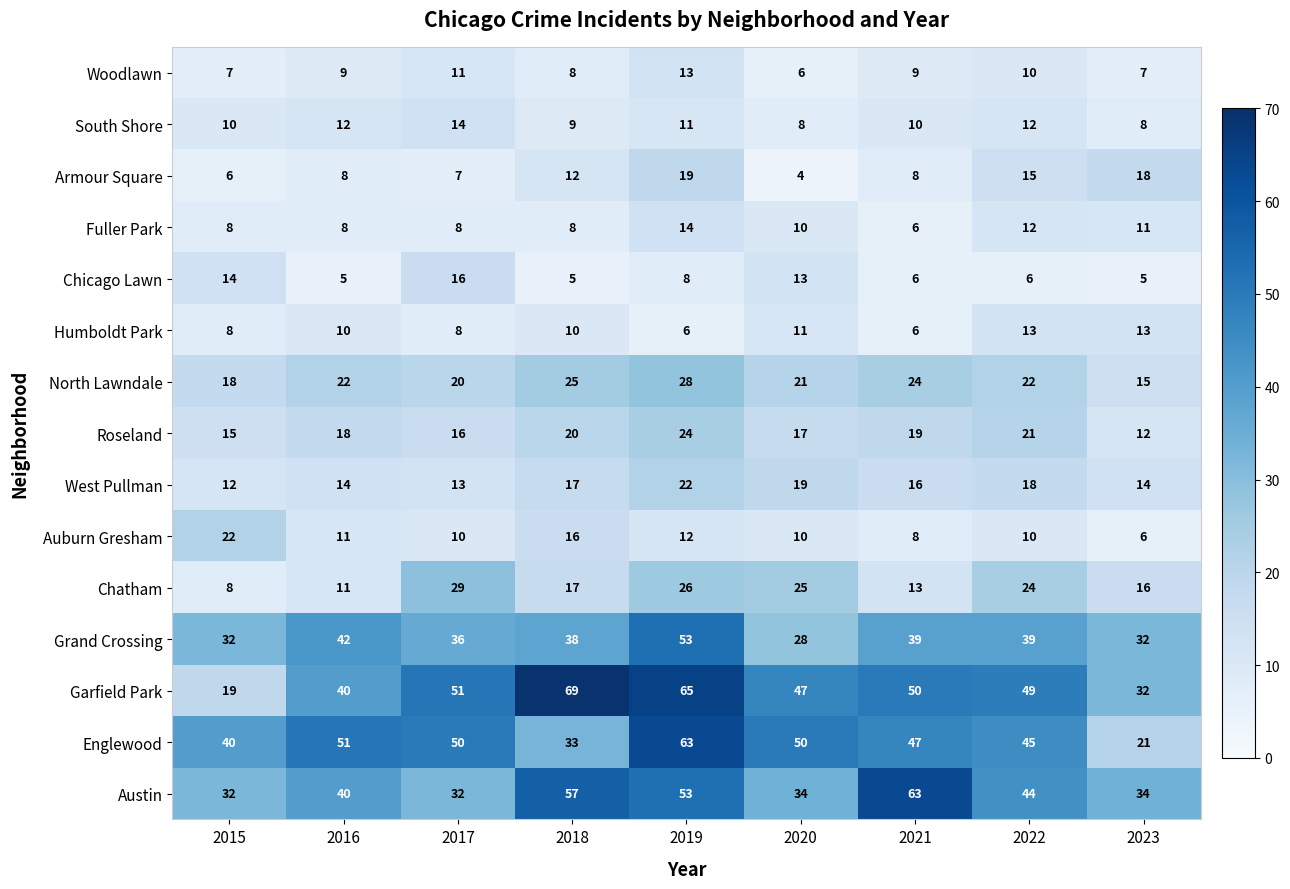

Which series has the largest total across all categories?

Garfield Park